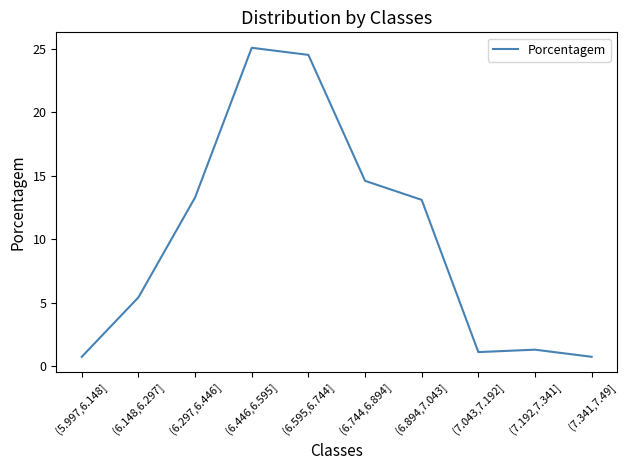

What is the change in value from (5.997,6.148] to (6.148,6.297]?

+4.7